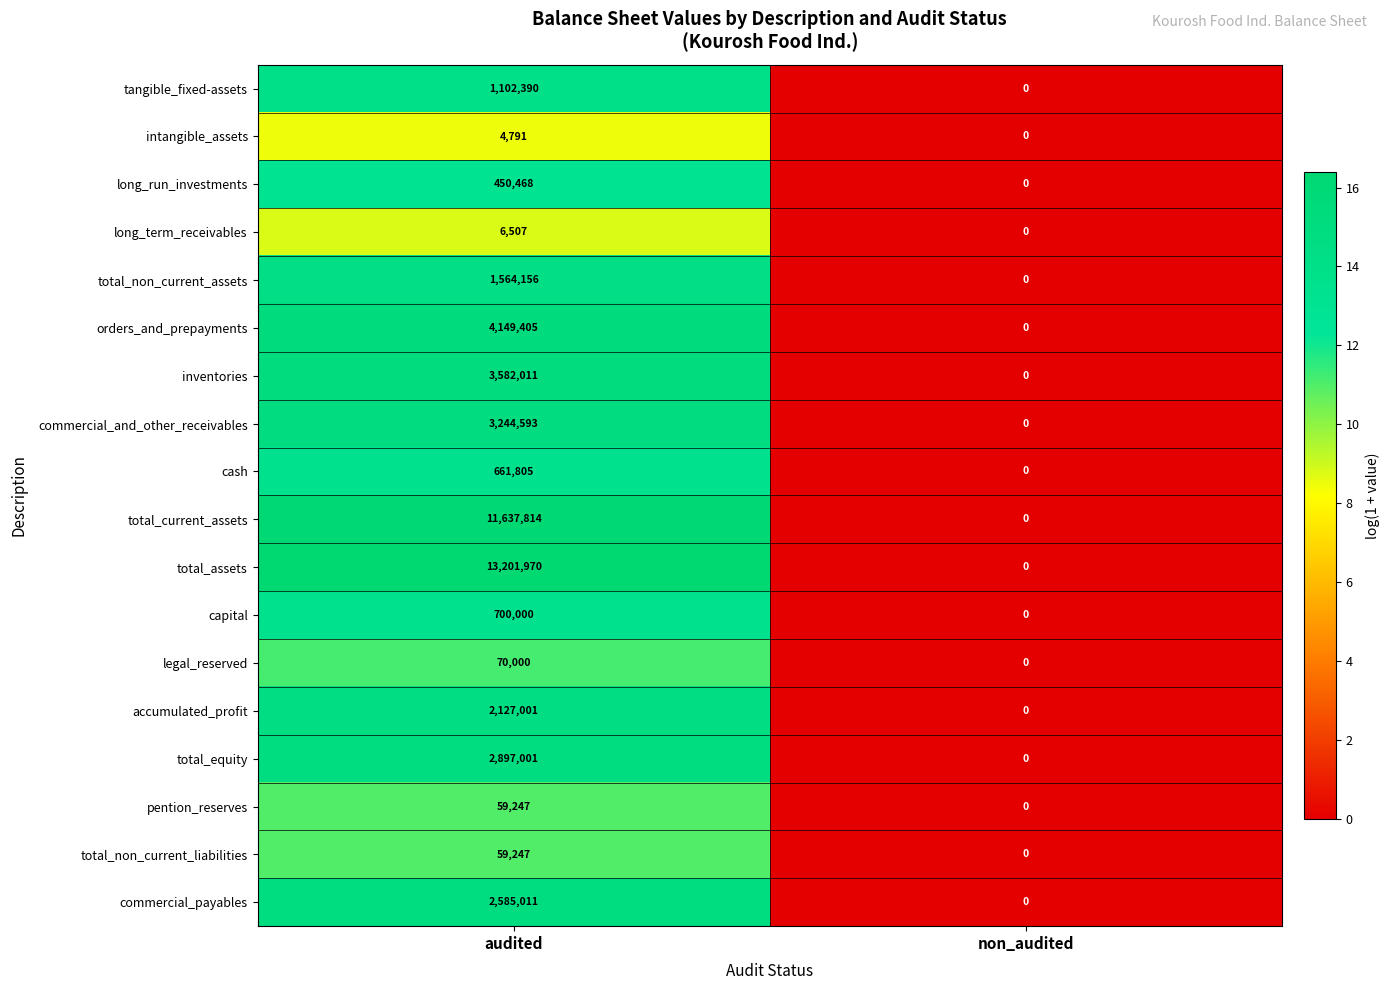

Count the number of data series in this chart.

18